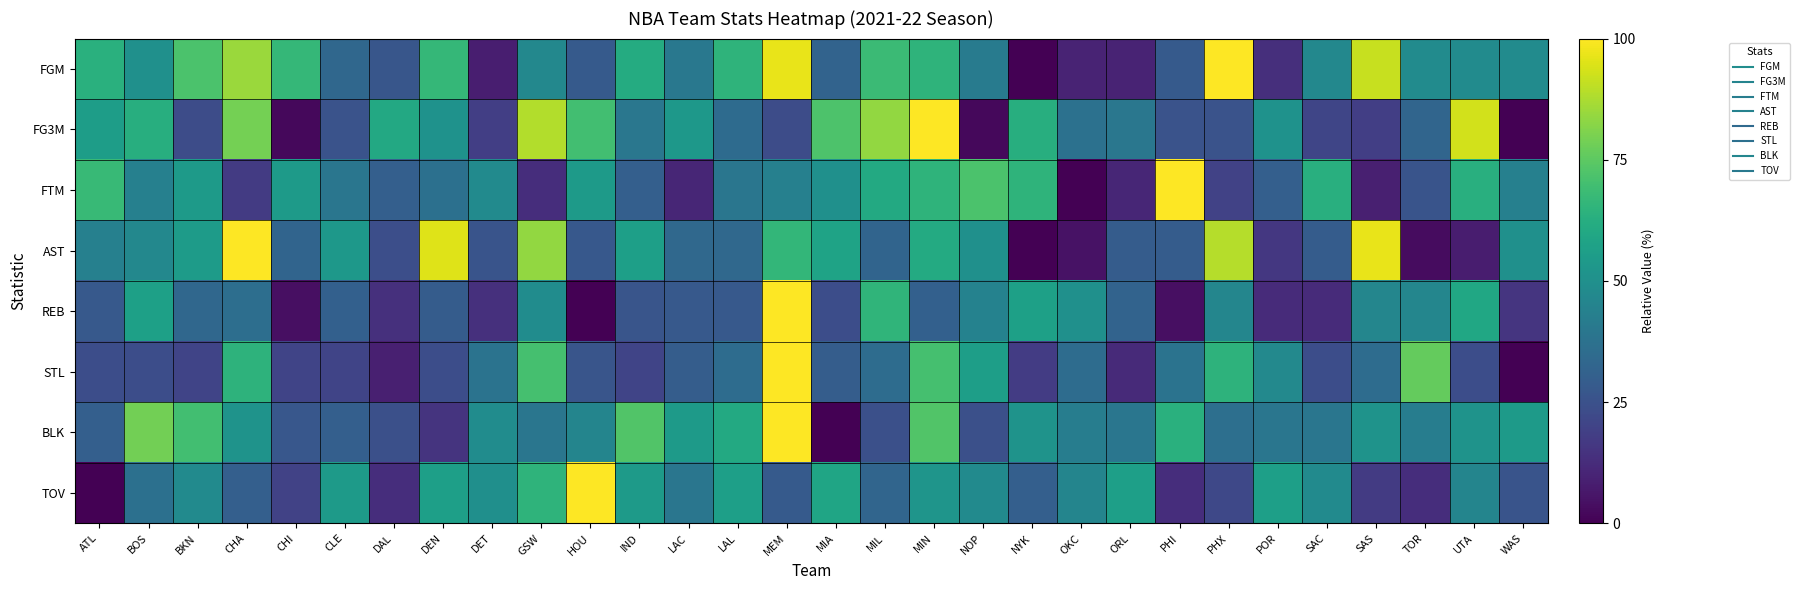

Reading left to right, list all the values displayed in this chart.

FGM: ATL=63.3	BOS=50.0	BKN=71.7	CHA=85.0	CHI=66.7	CLE=33.3	DAL=26.7	DEN=66.7	DET=8.3	GSW=46.7	HOU=28.3	IND=61.7	LAC=40.0	LAL=65.0	MEM=96.7	MIA=31.7	MIL=68.3	MIN=65.0	NOP=41.7	NYK=0.0	OKC=10.0	ORL=10.0	PHI=28.3	PHX=100.0	POR=13.3	SAC=46.7	SAS=91.7	TOR=48.3	UTA=48.3	WAS=48.3
FG3M: ATL=55.8	BOS=62.8	BKN=23.3	CHA=79.1	CHI=2.3	CLE=25.6	DAL=60.5	DEN=51.2	DET=18.6	GSW=88.4	HOU=69.8	IND=39.5	LAC=53.5	LAL=34.9	MEM=23.3	MIA=72.1	MIL=83.7	MIN=100.0	NOP=2.3	NYK=62.8	OKC=37.2	ORL=39.5	PHI=25.6	PHX=25.6	POR=51.2	SAC=20.9	SAS=18.6	TOR=32.6	UTA=93.0	WAS=0.0
FTM: ATL=67.4	BOS=43.5	BKN=54.3	CHA=17.4	CHI=54.3	CLE=39.1	DAL=30.4	DEN=37.0	DET=47.8	GSW=13.0	HOU=54.3	IND=30.4	LAC=10.9	LAL=39.1	MEM=43.5	MIA=50.0	MIL=60.9	MIN=65.2	NOP=71.7	NYK=65.2	OKC=0.0	ORL=10.9	PHI=100.0	PHX=19.6	POR=30.4	SAC=63.0	SAS=8.7	TOR=26.1	UTA=63.0	WAS=43.5
AST: ATL=43.5	BOS=46.8	BKN=54.8	CHA=100.0	CHI=32.3	CLE=53.2	DAL=24.2	DEN=95.2	DET=25.8	GSW=83.9	HOU=27.4	IND=56.5	LAC=33.9	LAL=33.9	MEM=66.1	MIA=58.1	MIL=32.3	MIN=61.3	NOP=50.0	NYK=0.0	OKC=4.8	ORL=29.0	PHI=29.0	PHX=88.7	POR=16.1	SAC=29.0	SAS=96.8	TOR=3.2	UTA=8.1	WAS=50.0
REB: ATL=27.8	BOS=56.9	BKN=33.3	CHA=36.1	CHI=4.2	CLE=30.6	DAL=13.9	DEN=29.2	DET=13.9	GSW=48.6	HOU=0.0	IND=26.4	LAC=27.8	LAL=27.8	MEM=100.0	MIA=23.6	MIL=65.3	MIN=30.6	NOP=44.4	NYK=56.9	OKC=50.0	ORL=31.9	PHI=4.2	PHX=45.8	POR=12.5	SAC=12.5	SAS=45.8	TOR=45.8	UTA=59.7	WAS=15.3
STL: ATL=23.5	BOS=23.5	BKN=20.6	CHA=64.7	CHI=20.6	CLE=20.6	DAL=8.8	DEN=23.5	DET=38.2	GSW=70.6	HOU=26.5	IND=20.6	LAC=29.4	LAL=35.3	MEM=100.0	MIA=29.4	MIL=35.3	MIN=70.6	NOP=55.9	NYK=17.6	OKC=35.3	ORL=11.8	PHI=38.2	PHX=64.7	POR=47.1	SAC=23.5	SAS=35.3	TOR=76.5	UTA=23.5	WAS=0.0
BLK: ATL=30.3	BOS=78.8	BKN=69.7	CHA=51.5	CHI=27.3	CLE=30.3	DAL=24.2	DEN=15.2	DET=48.5	GSW=39.4	HOU=45.5	IND=72.7	LAC=54.5	LAL=60.6	MEM=100.0	MIA=0.0	MIL=24.2	MIN=72.7	NOP=24.2	NYK=51.5	OKC=42.4	ORL=39.4	PHI=63.6	PHX=36.4	POR=39.4	SAC=39.4	SAS=51.5	TOR=42.4	UTA=51.5	WAS=54.5
TOV: ATL=0.0	BOS=37.0	BKN=47.8	CHA=30.4	CHI=19.6	CLE=54.3	DAL=13.0	DEN=56.5	DET=50.0	GSW=65.2	HOU=100.0	IND=54.3	LAC=39.1	LAL=56.5	MEM=28.3	MIA=58.7	MIL=32.6	MIN=52.2	NOP=47.8	NYK=30.4	OKC=45.7	ORL=56.5	PHI=13.0	PHX=21.7	POR=56.5	SAC=47.8	SAS=17.4	TOR=13.0	UTA=45.7	WAS=26.1